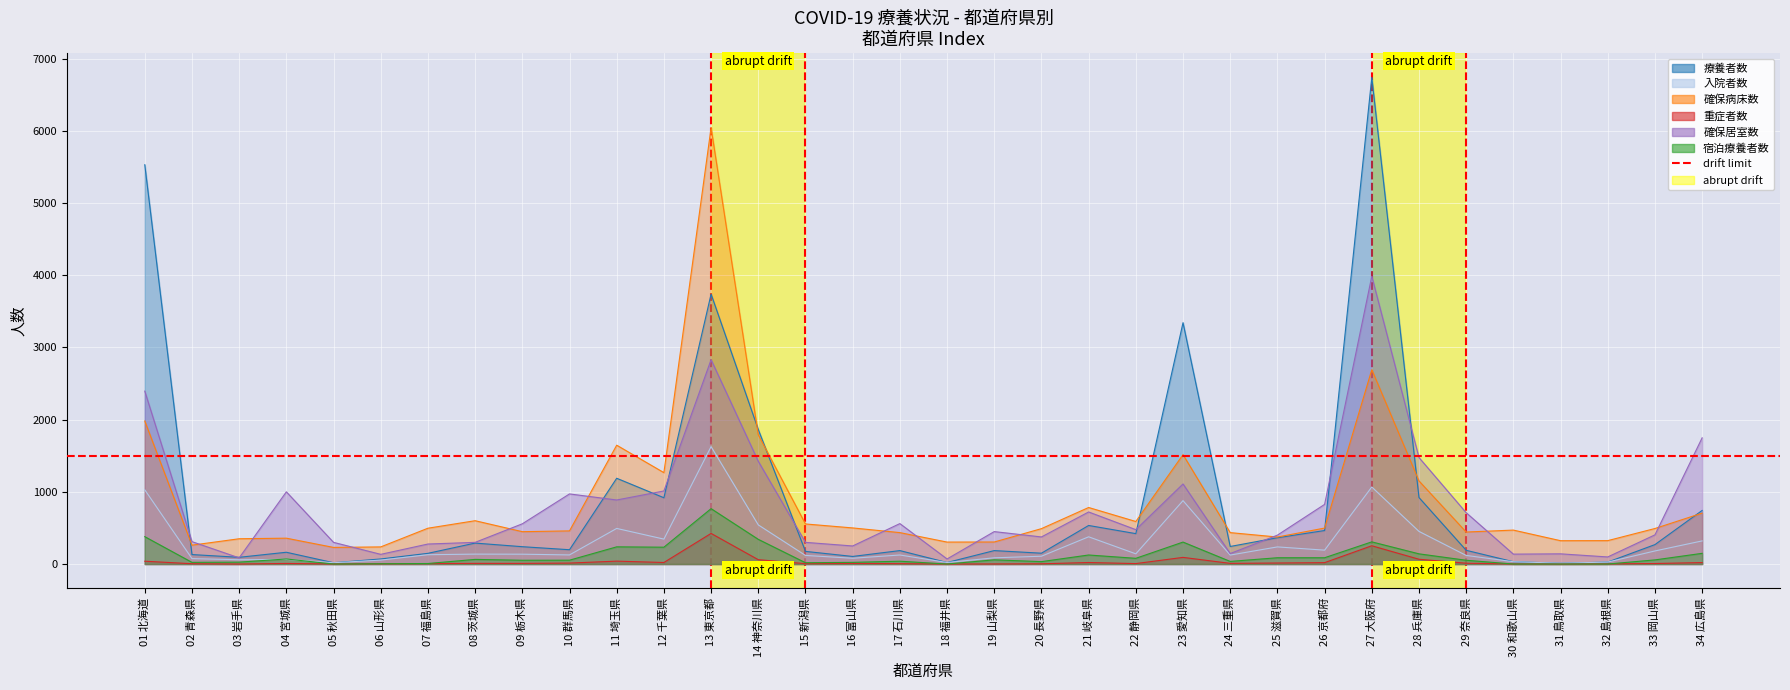

What is the value of the 宿泊療養者数 point at the 14th from the left?

342